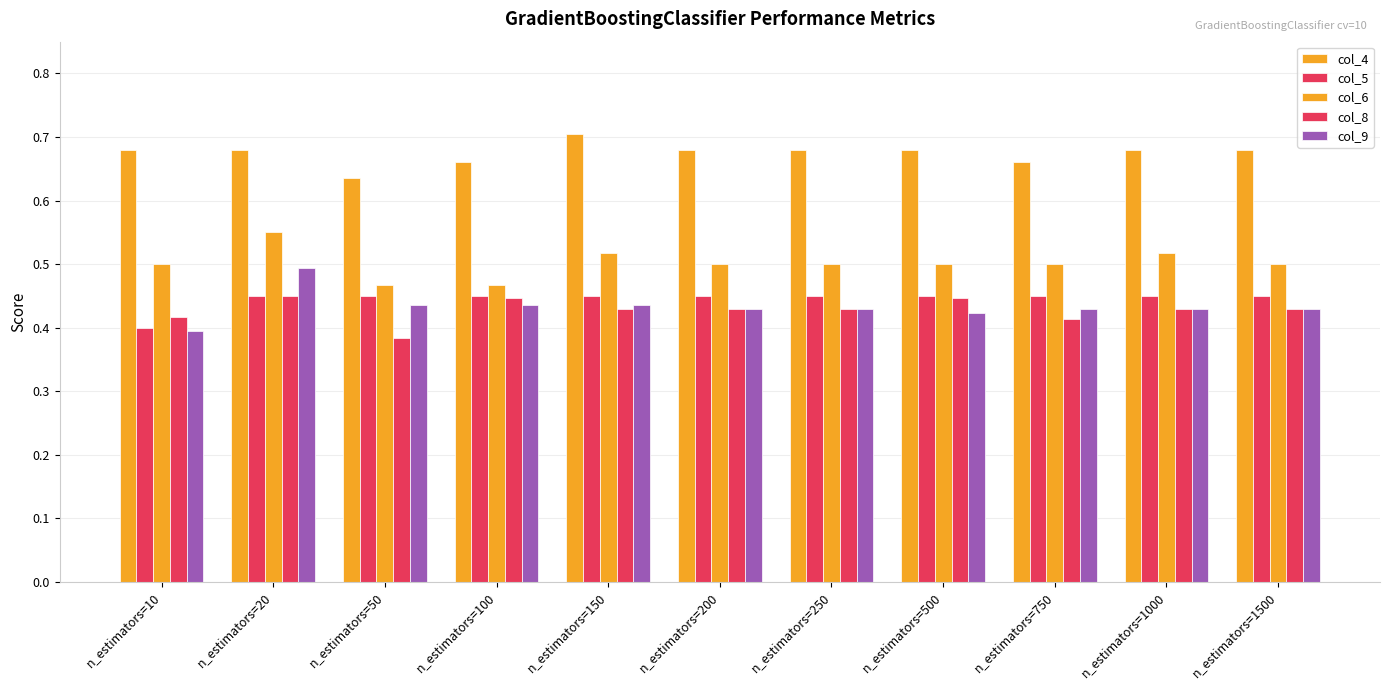

Reading left to right, transcribe all the data shown in this chart.

col_4: n_estimators=10=0.7	n_estimators=20=0.7	n_estimators=50=0.6	n_estimators=100=0.7	n_estimators=150=0.7	n_estimators=200=0.7	n_estimators=250=0.7	n_estimators=500=0.7	n_estimators=750=0.7	n_estimators=1000=0.7	n_estimators=1500=0.7
col_5: n_estimators=10=0.4	n_estimators=20=0.5	n_estimators=50=0.5	n_estimators=100=0.5	n_estimators=150=0.5	n_estimators=200=0.5	n_estimators=250=0.5	n_estimators=500=0.5	n_estimators=750=0.5	n_estimators=1000=0.5	n_estimators=1500=0.5
col_6: n_estimators=10=0.5	n_estimators=20=0.6	n_estimators=50=0.5	n_estimators=100=0.5	n_estimators=150=0.5	n_estimators=200=0.5	n_estimators=250=0.5	n_estimators=500=0.5	n_estimators=750=0.5	n_estimators=1000=0.5	n_estimators=1500=0.5
col_8: n_estimators=10=0.4	n_estimators=20=0.5	n_estimators=50=0.4	n_estimators=100=0.4	n_estimators=150=0.4	n_estimators=200=0.4	n_estimators=250=0.4	n_estimators=500=0.4	n_estimators=750=0.4	n_estimators=1000=0.4	n_estimators=1500=0.4
col_9: n_estimators=10=0.4	n_estimators=20=0.5	n_estimators=50=0.4	n_estimators=100=0.4	n_estimators=150=0.4	n_estimators=200=0.4	n_estimators=250=0.4	n_estimators=500=0.4	n_estimators=750=0.4	n_estimators=1000=0.4	n_estimators=1500=0.4